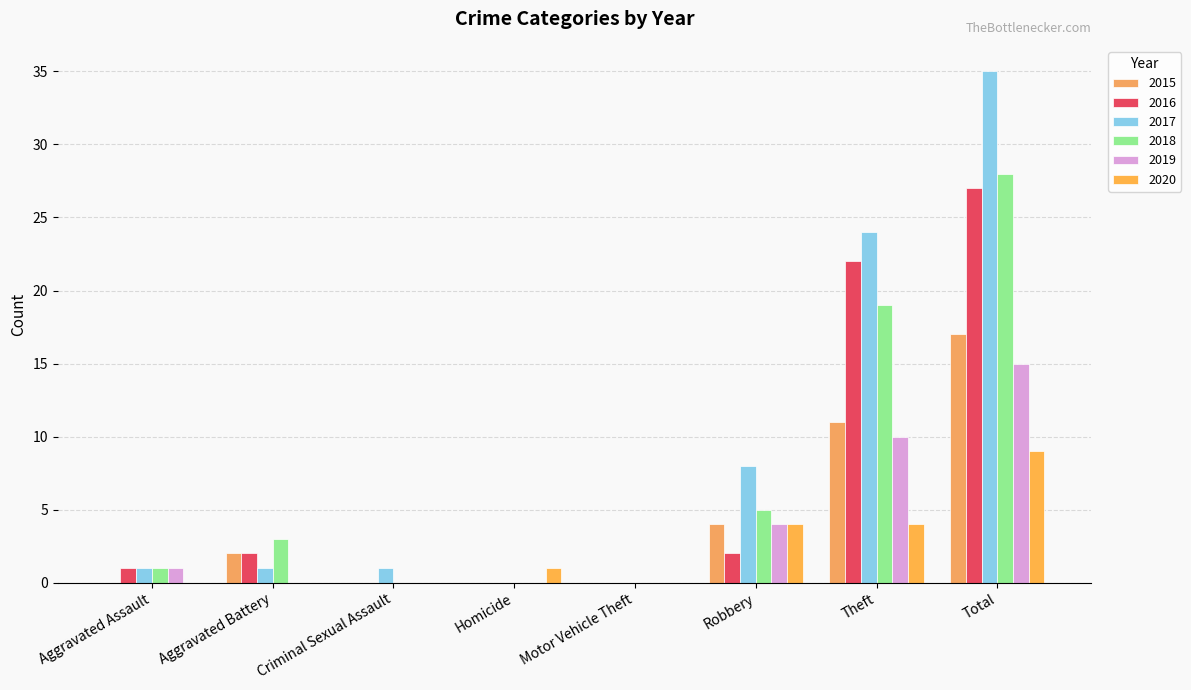

At which category does the chart reach its peak across all series?

Total